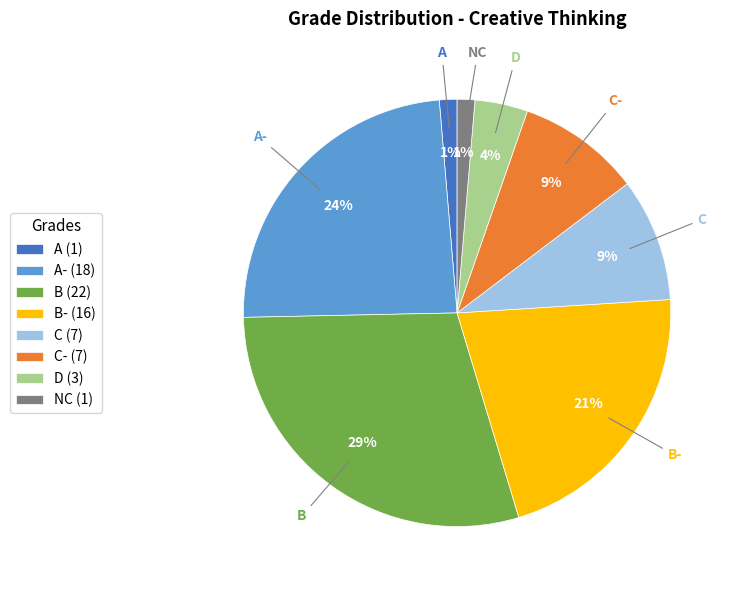

The D (3) slice represents 17% of the pie. True or false?

False